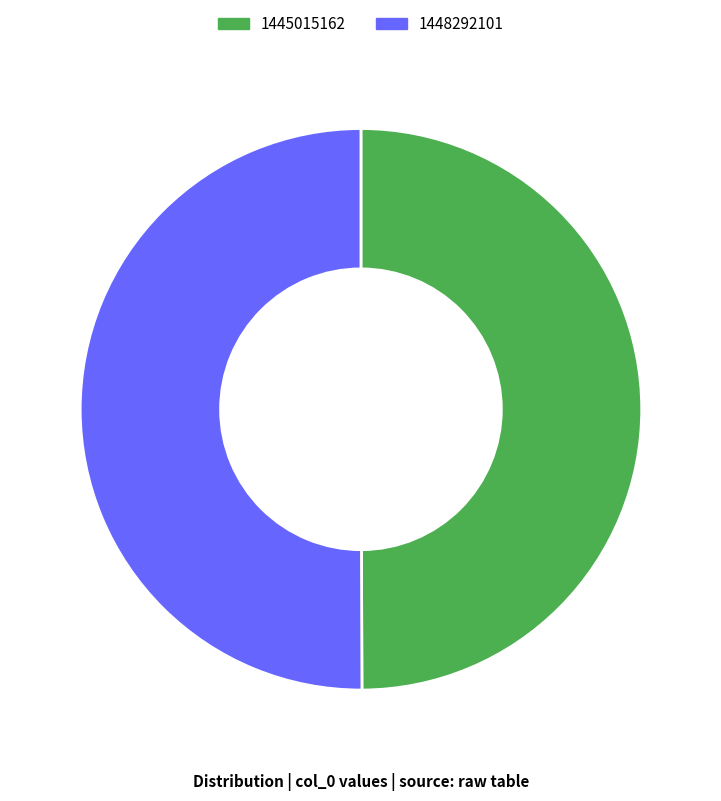

The 1448292101 slice represents 41% of the pie. True or false?

False